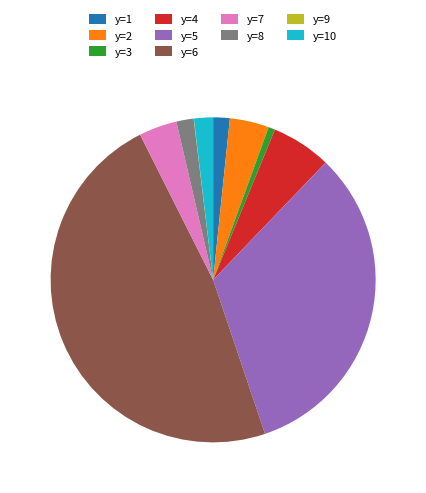

Is there a majority slice in this chart?

No